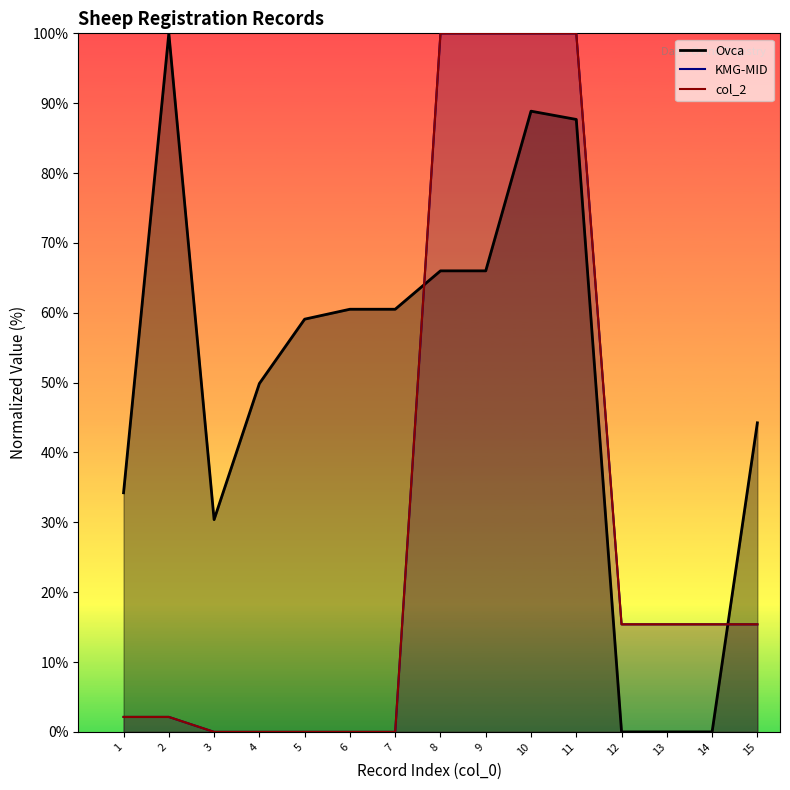

The value of col_2 at 6 is -44.9. True or false?

False